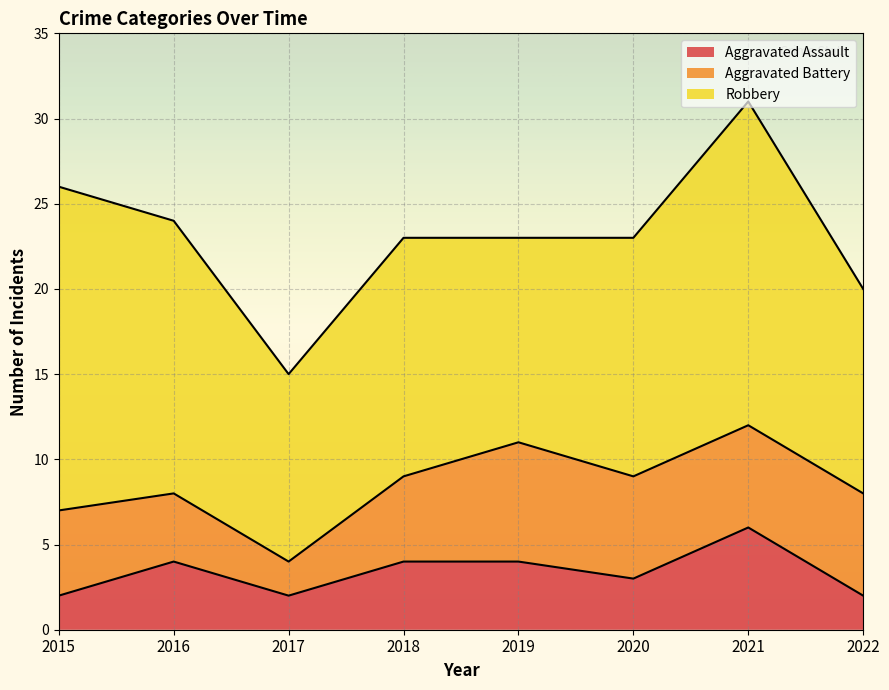

At which label does Robbery first exceed 14?

2015